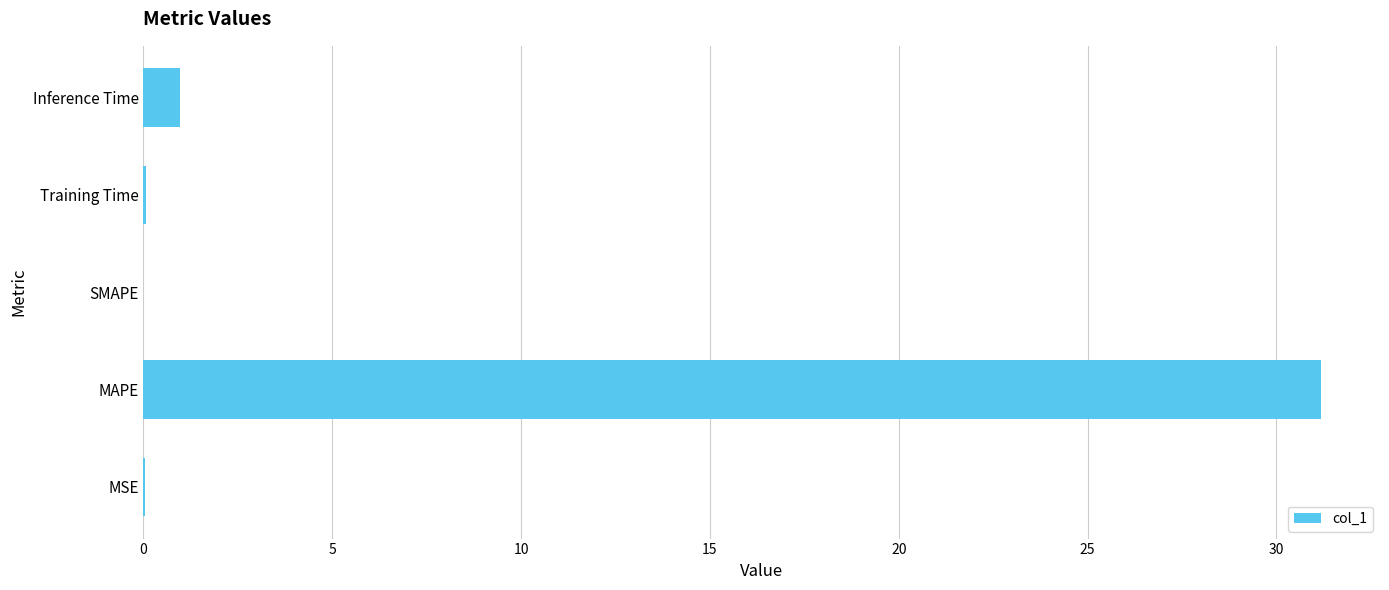

Read the value at MAPE.

31.2